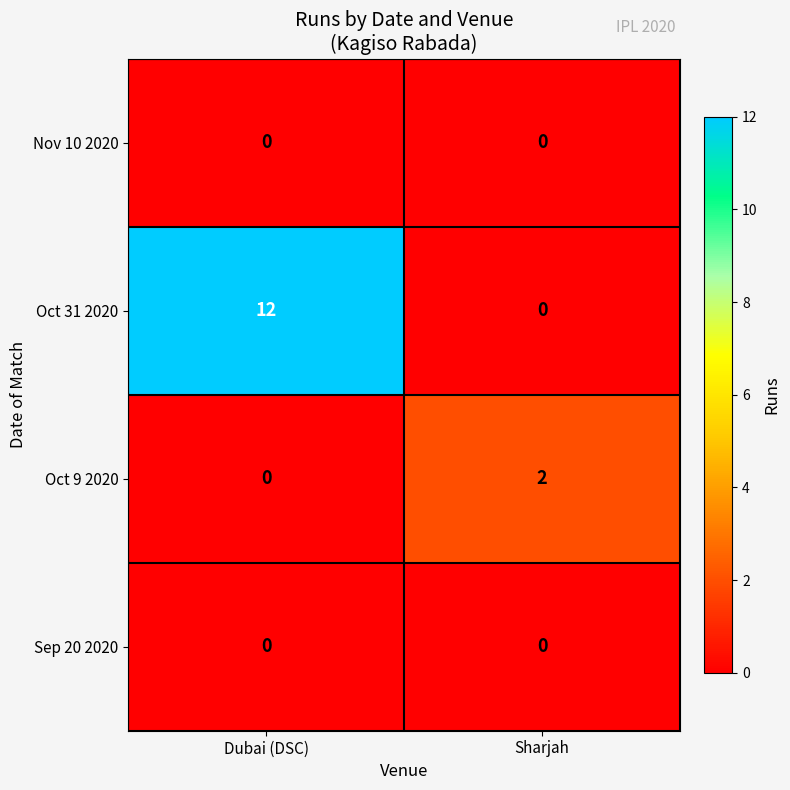

What is the maximum value shown in the chart?

12